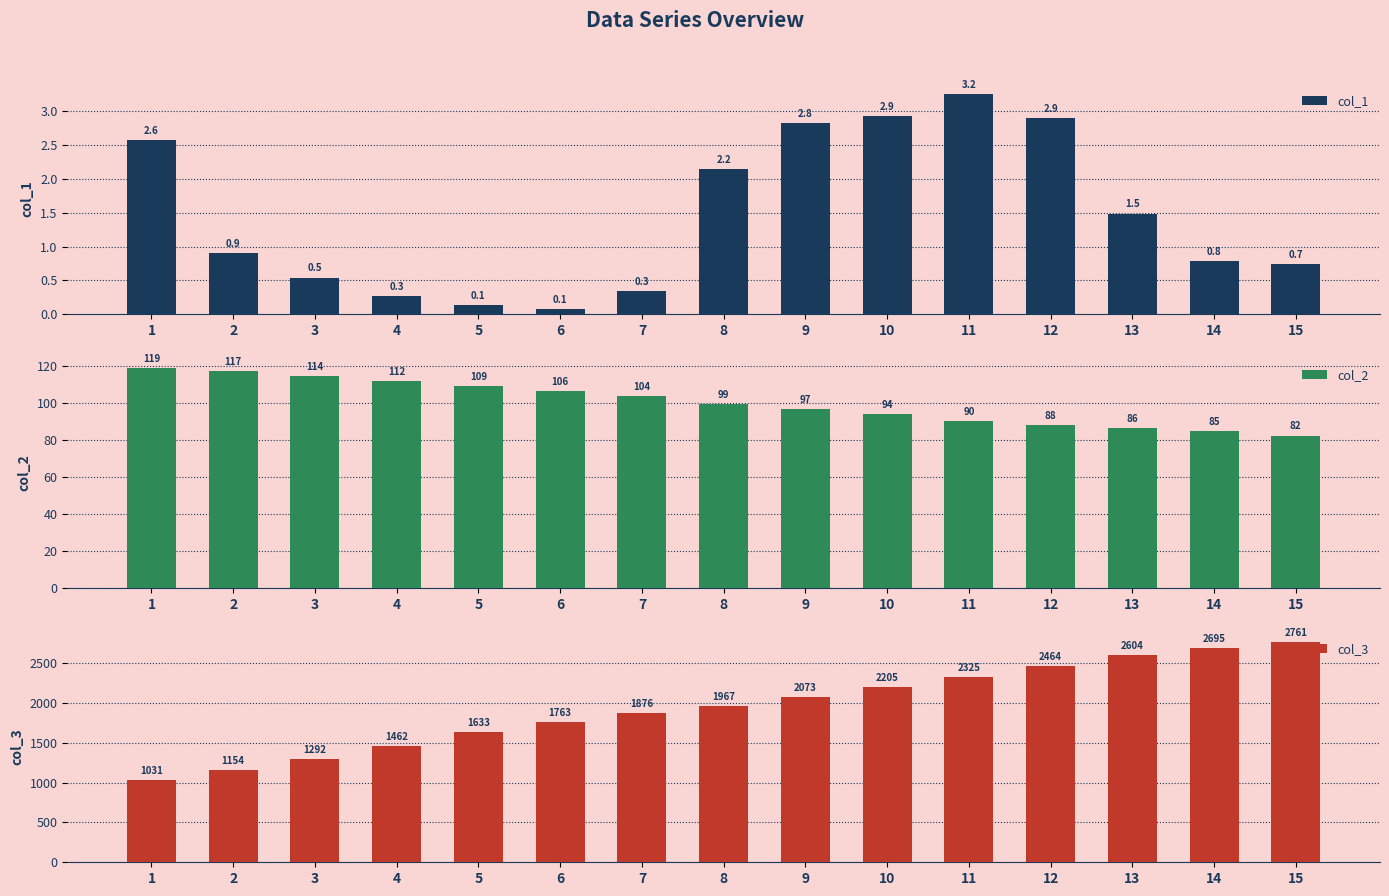

What is the highest value of the col_1 series?

3.2